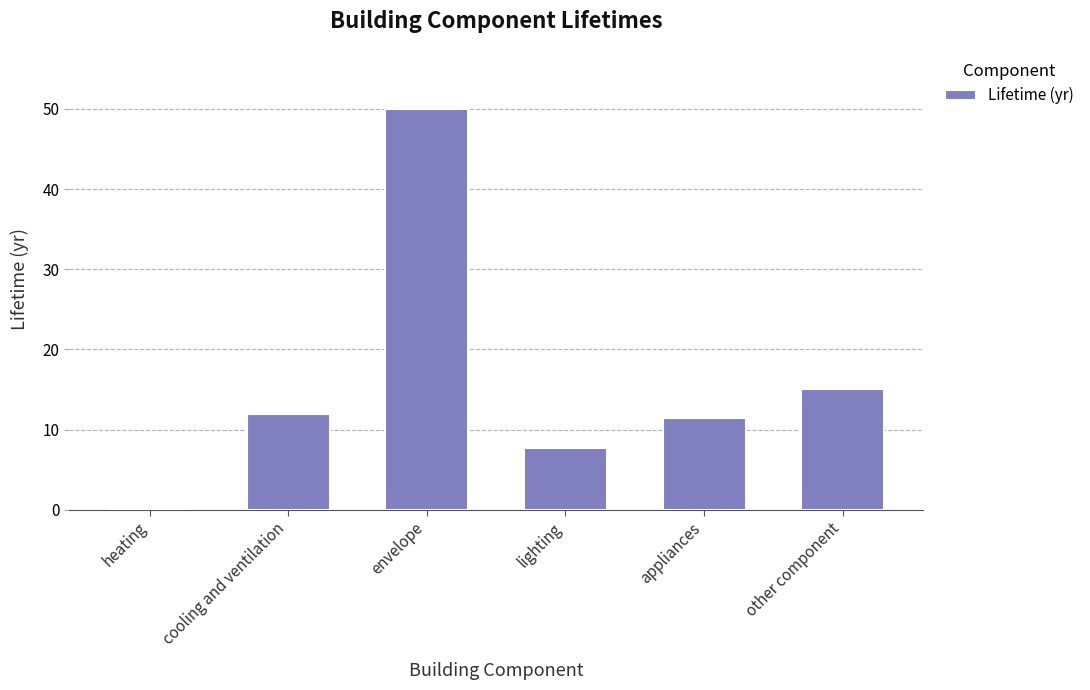

The value at appliances is 7.8. True or false?

False